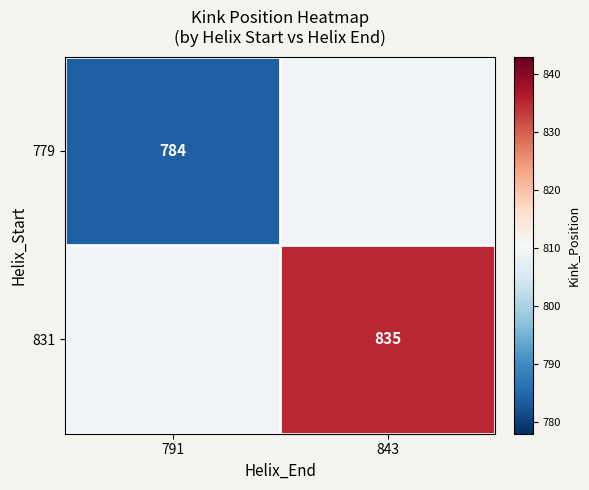

True or false: 779 has a value of 784.0 at 791.

True